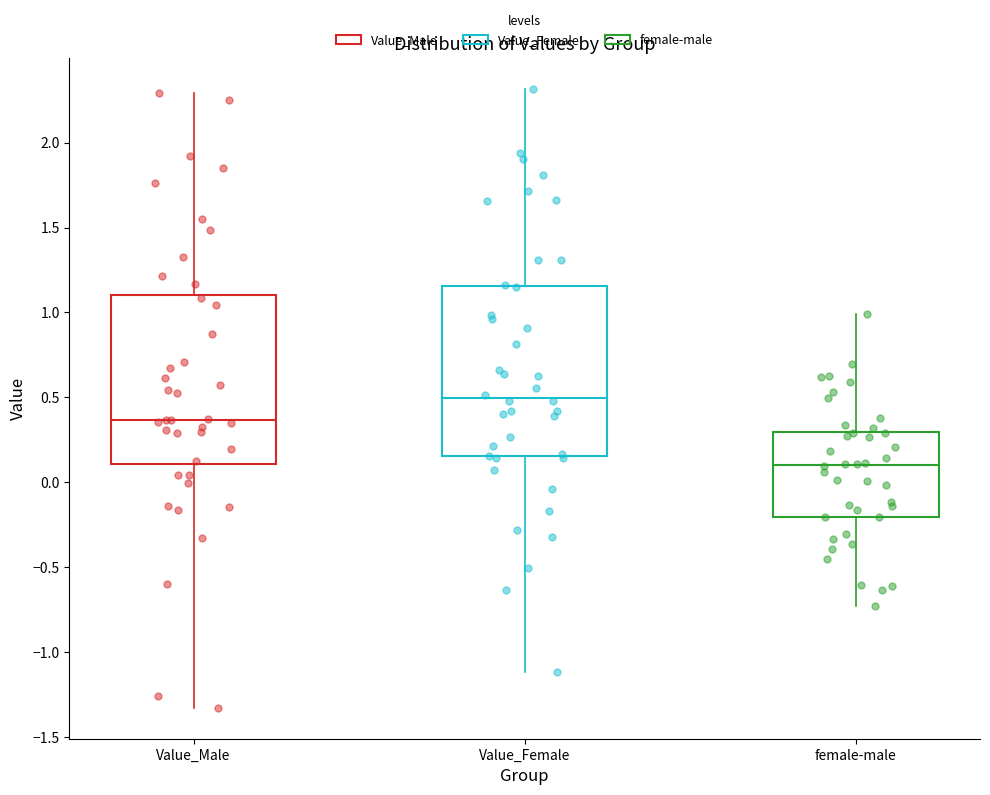

Where does the upper whisker of the box for Value_Male end on the y-axis? The values are not printed on the chart, so give them approximately, as read against the axis.

2.30